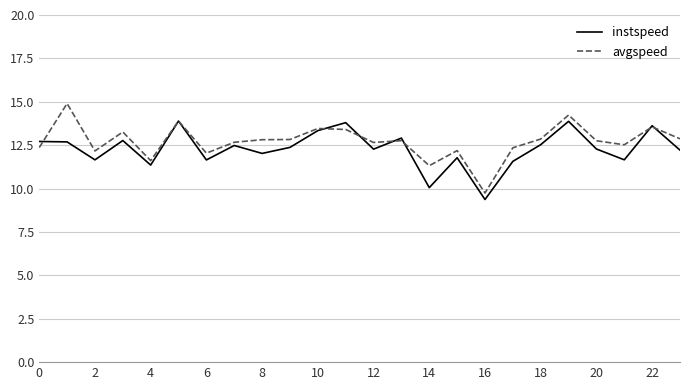

What is the average value of the instspeed series?

12.3